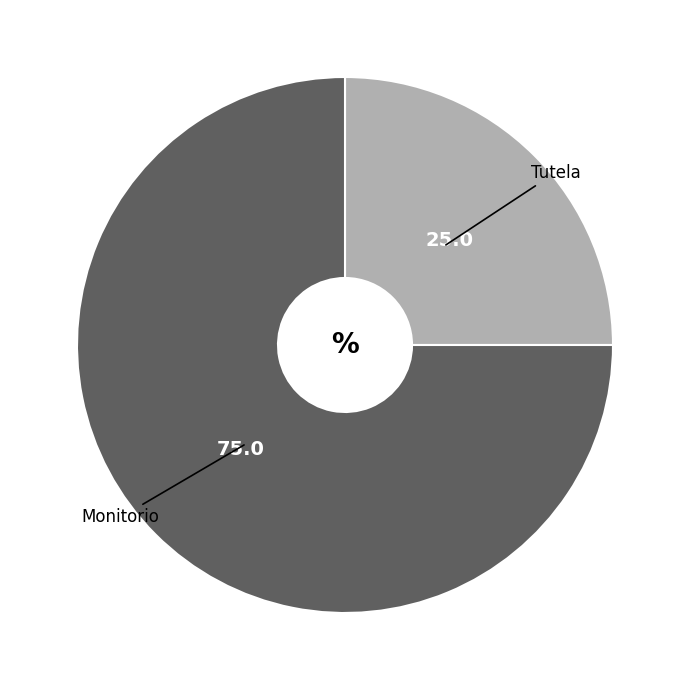

Which category has the smallest portion of the pie?

Tutela